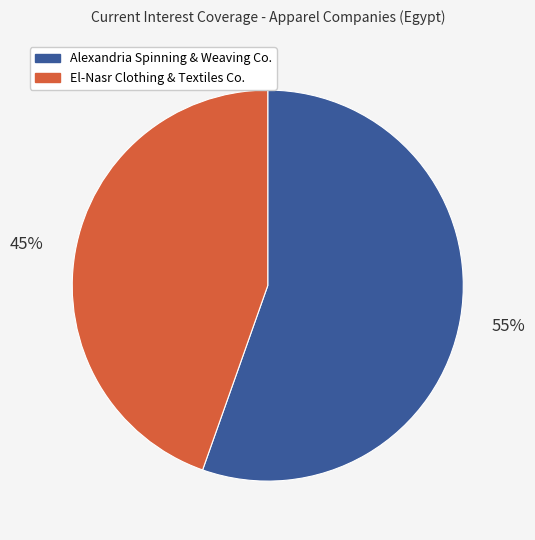

Approximately how many times larger is the value at Alexandria Spinning & Weaving Co. compared to El-Nasr Clothing & Textiles Co.?

1.2